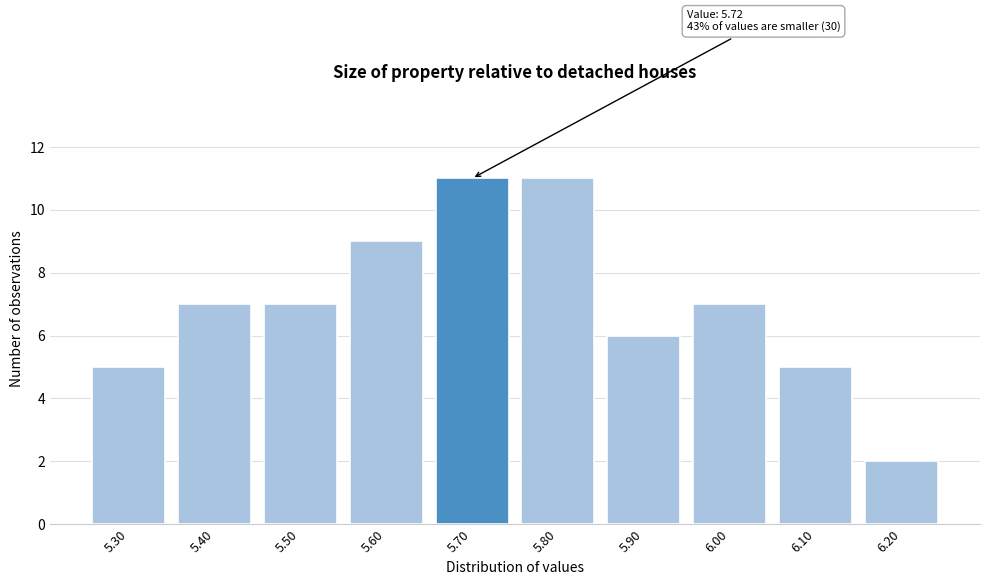

Reading left to right, list all the values displayed in this chart.

5	7	7	9	11	11	6	7	5	2